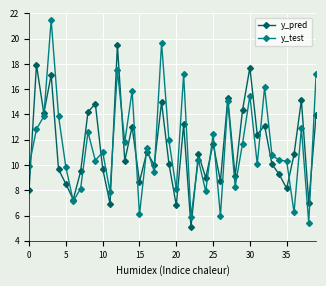

How many distinct data groups are displayed?

2